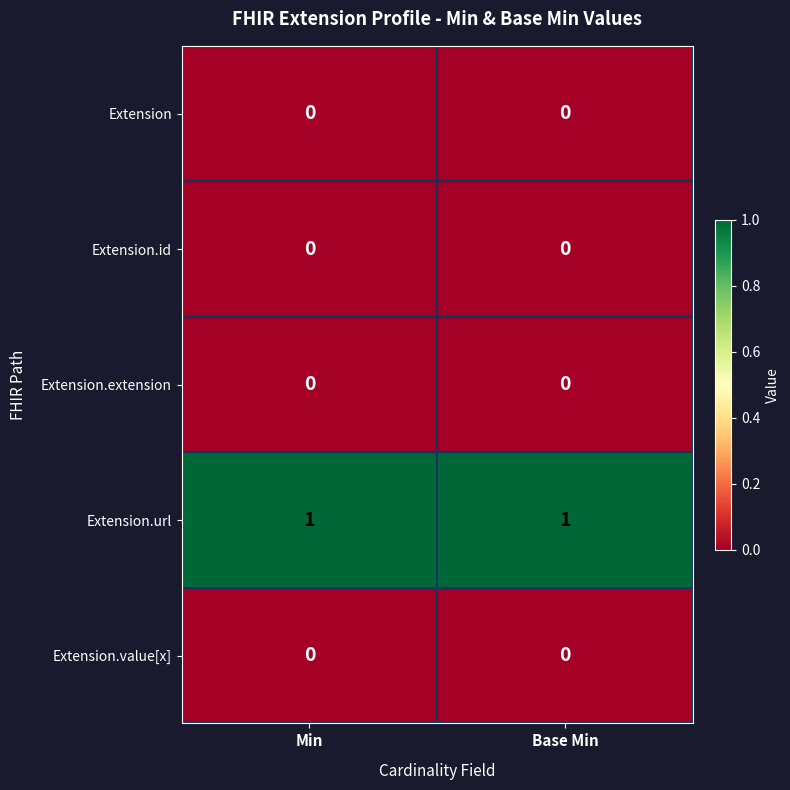

Reading left to right, what are all the values shown in this chart?

Extension: 0	0
Extension.id: 0	0
Extension.extension: 0	0
Extension.url: 1	1
Extension.value[x]: 0	0